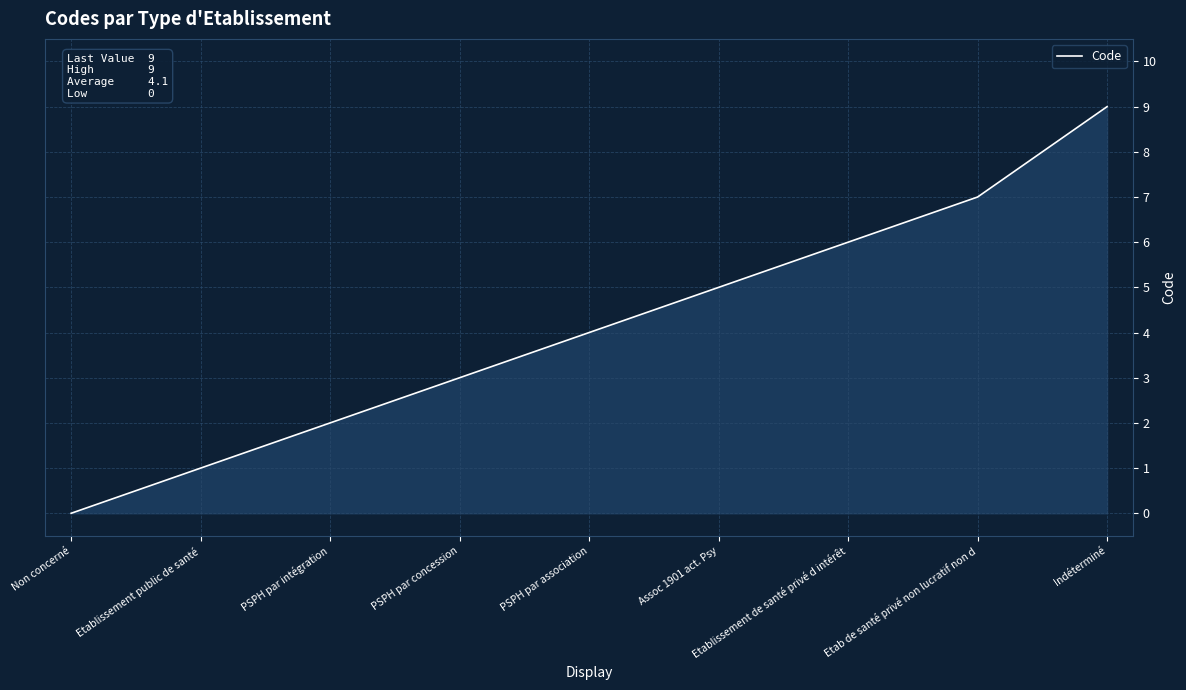

List the labels in order of value, largest first.

Indéterminé, Etab de santé privé non lucratif non d, Etablissement de santé privé d intérêt, Assoc 1901 act. Psy, PSPH par association, PSPH par concession, PSPH par intégration, Etablissement public de santé, Non concerné